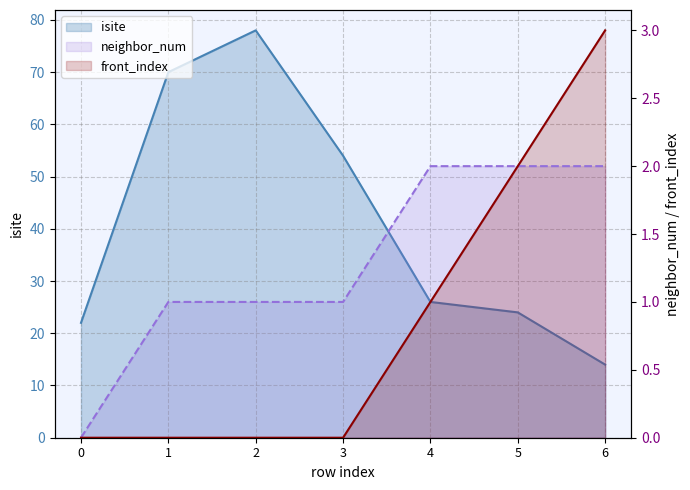

Between 2 and 4, which series saw the biggest shift?

isite